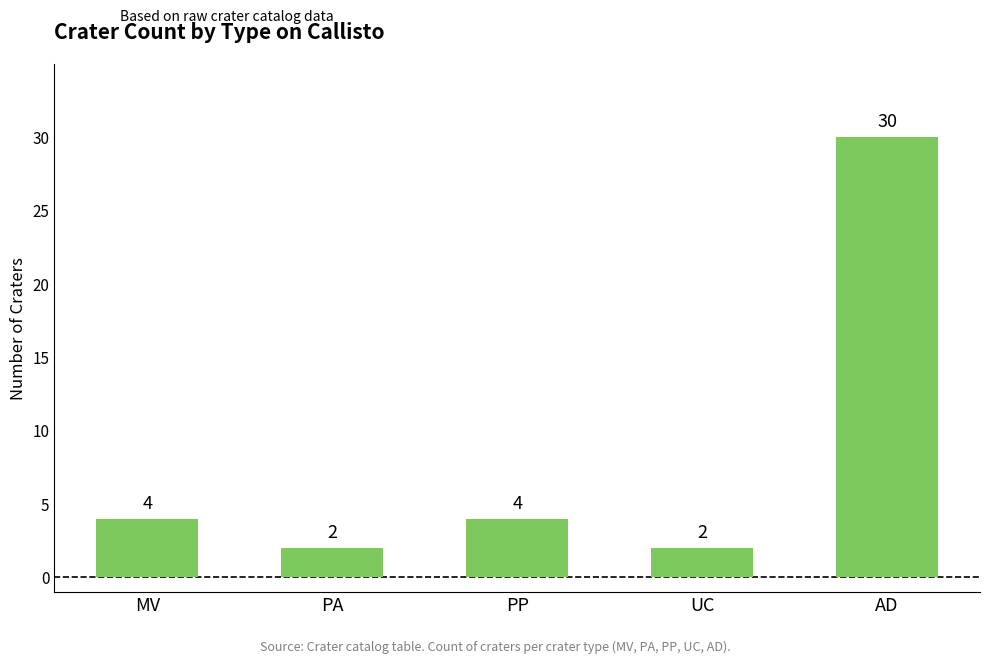

What is the value of the 2nd bar from the left?

2